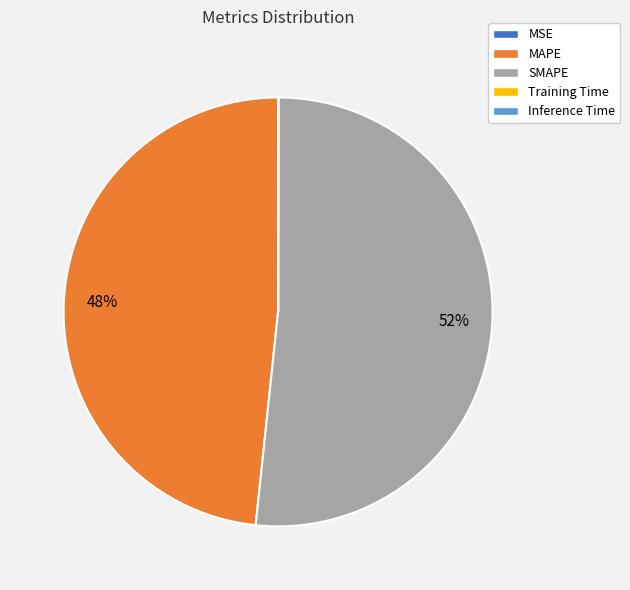

Which category accounts for the majority?

SMAPE